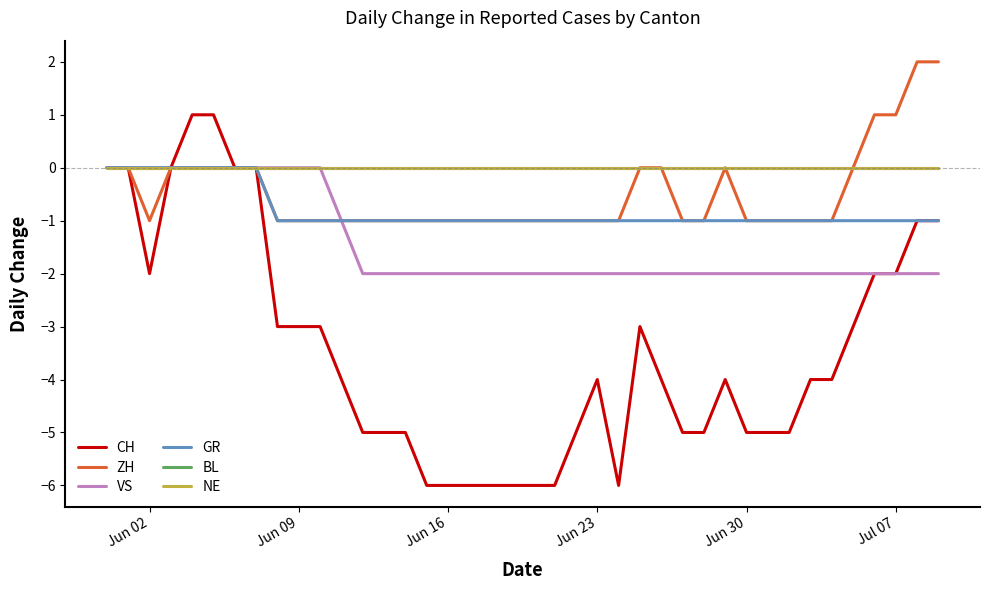

True or false: GR and CH intersect in this chart.

False